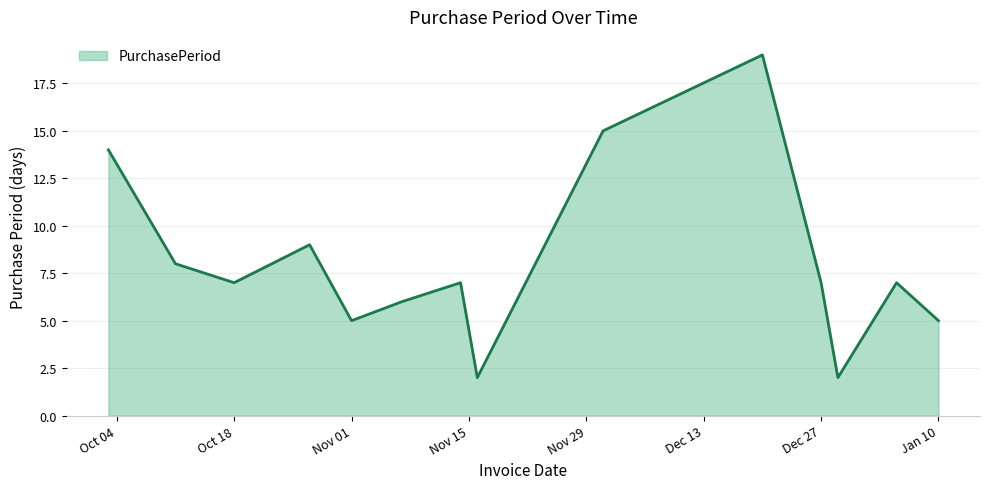

What is the difference between the maximum and minimum values?

17